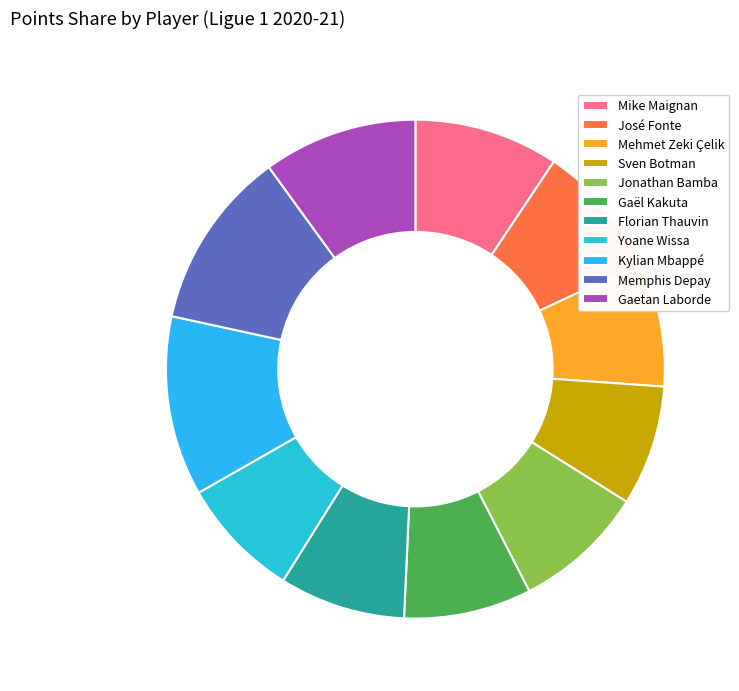

How many slices are in this pie chart?

11